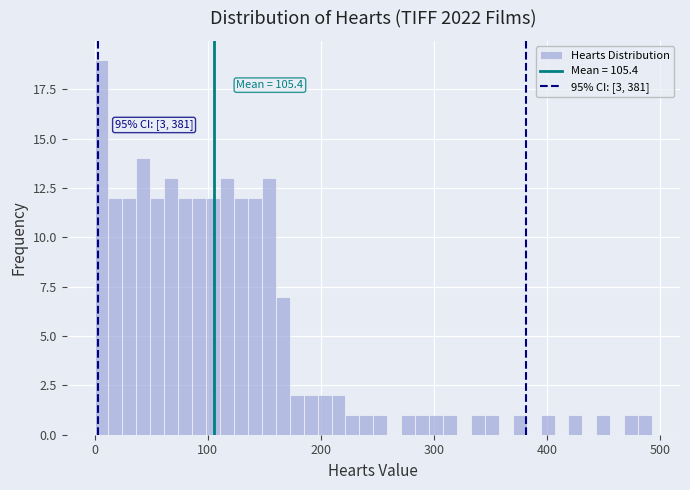

Read against the x-axis, roughly where is the centre of the tallest bar?

10